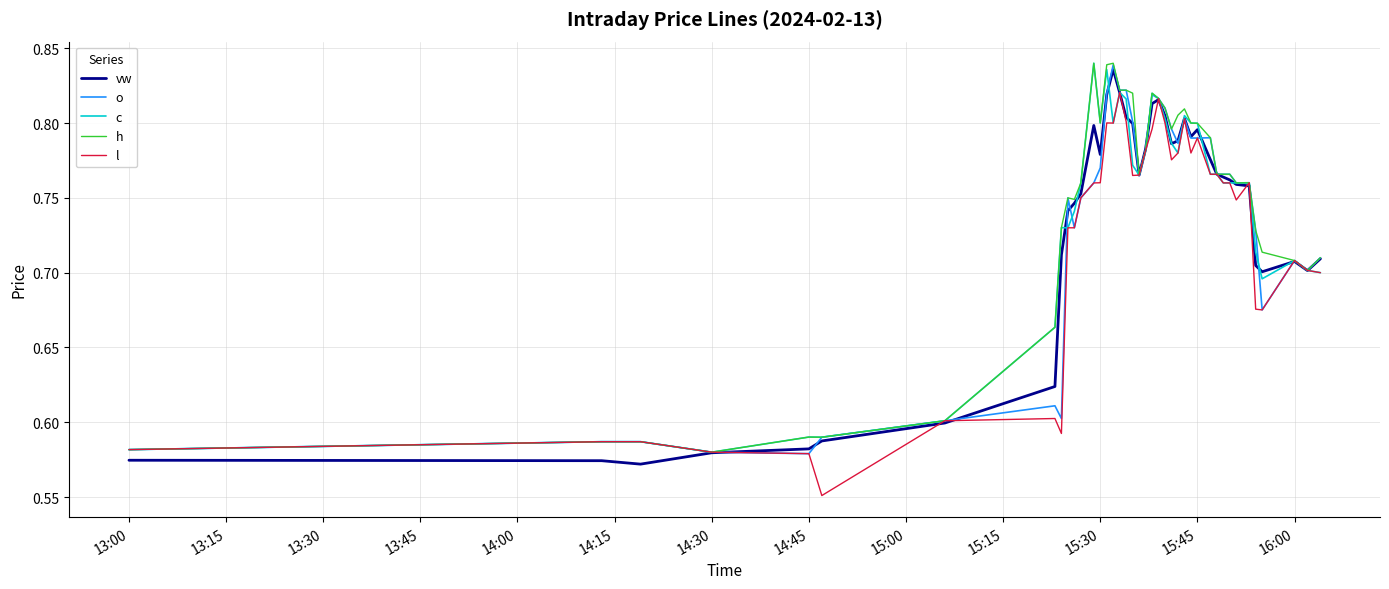

What are all the series names shown in the legend?

vw, o, c, h, l